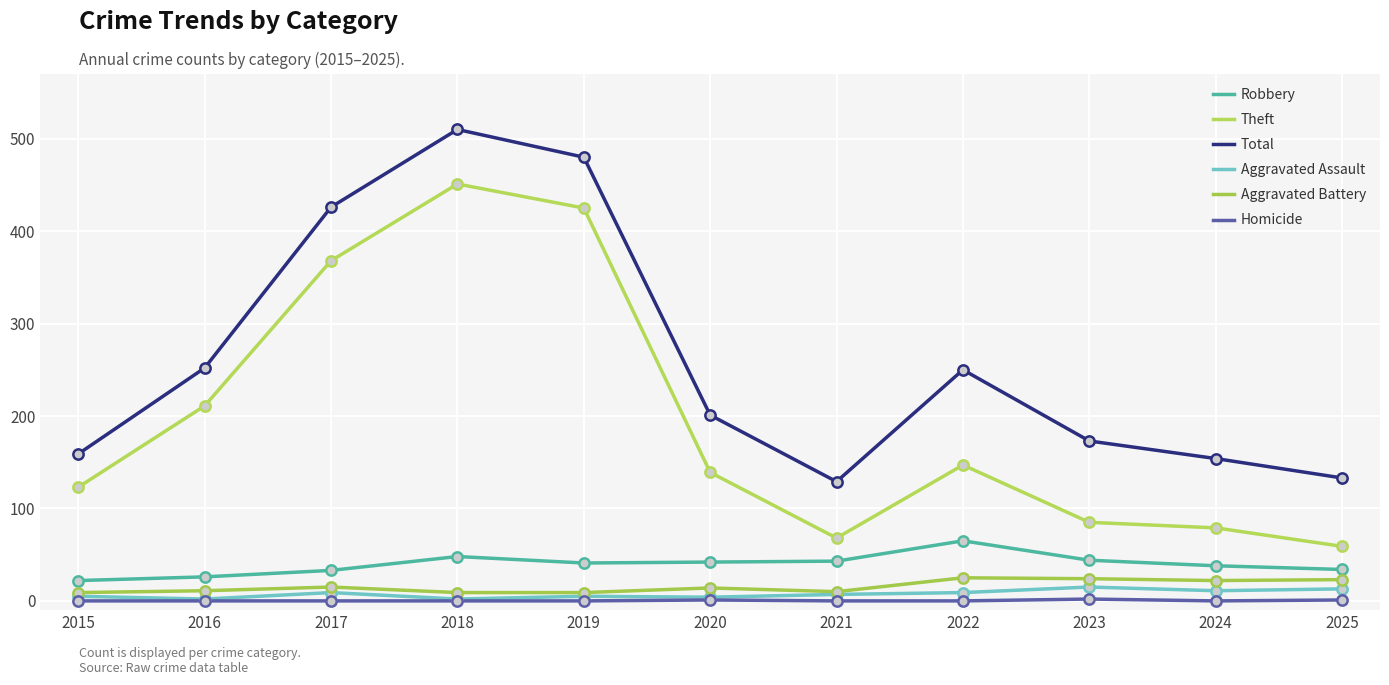

Is the value of Theft at 2019 greater than the value of Homicide at 2020?

Yes